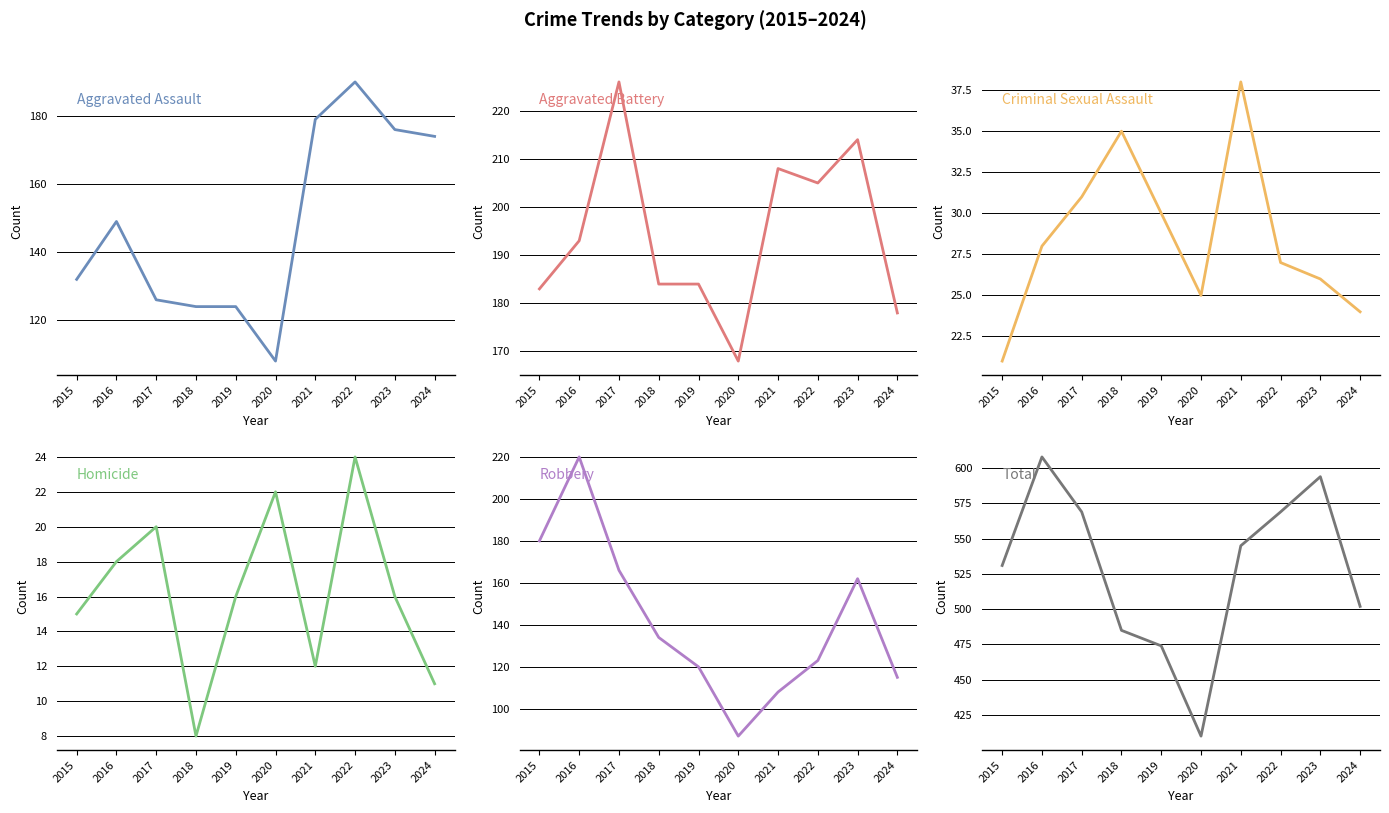

True or false: Aggravated Battery has more than 2 interior local peaks.

True